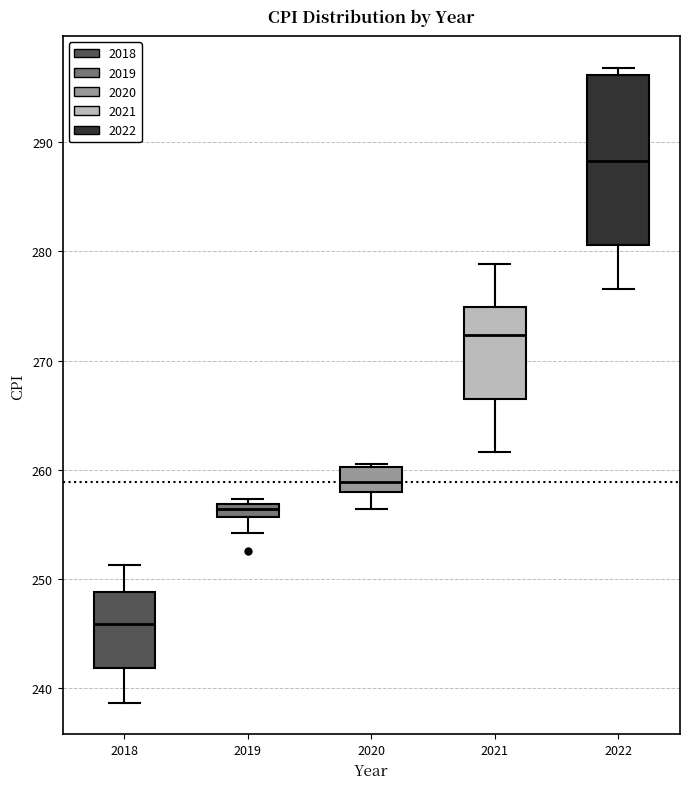

Which box's median line is the lowest?

2018